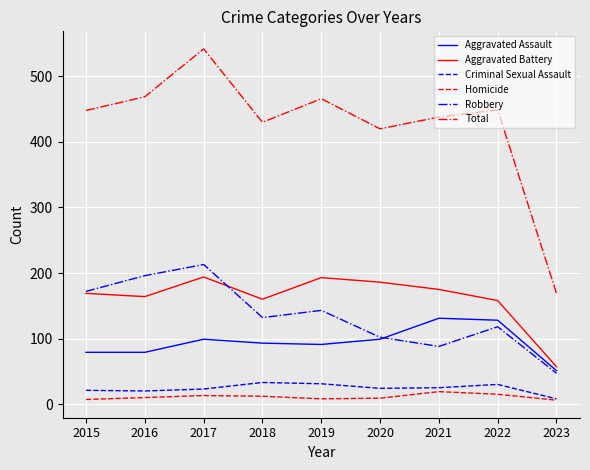

True or false: Homicide and Aggravated Battery cross at least once.

False